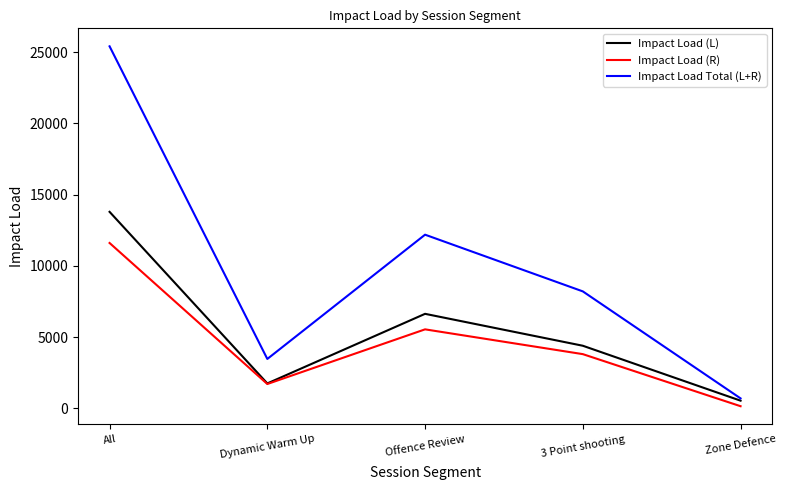

What is the approximate value of Impact Load Total (L+R) at Zone Defence?

709.0